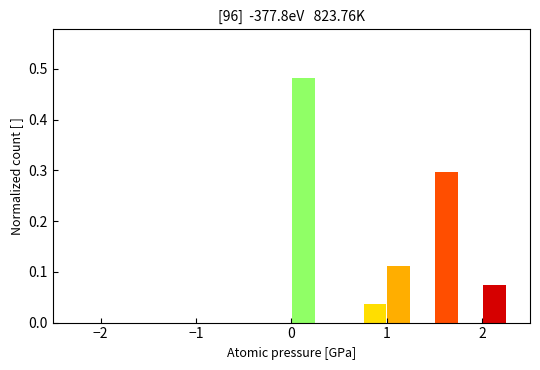

Read against the x-axis, roughly where is the centre of the tallest bar?

0.1